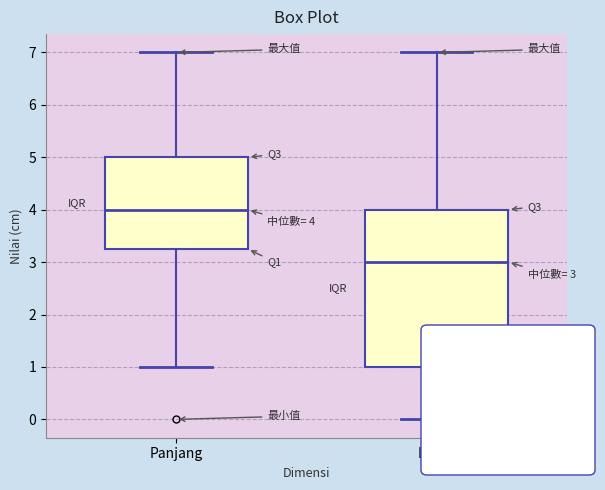

Comparing the boxes themselves (not the whiskers), which one is the tallest?

Lebar